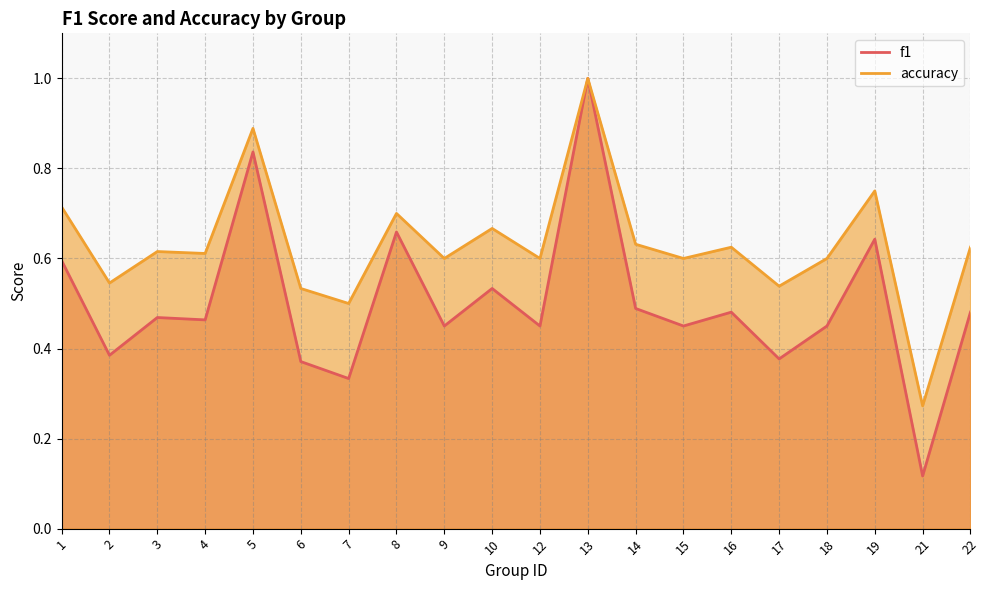

True or false: f1 and accuracy intersect in this chart.

False